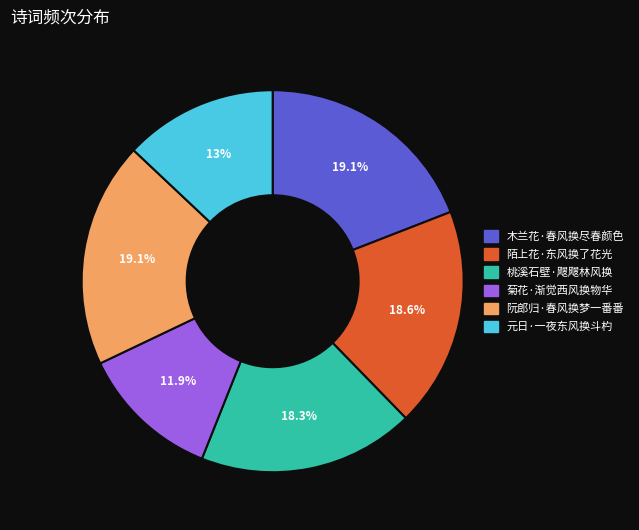

Approximately how many times larger is the value at 陌上花·东风换了花光 compared to 阮郎归·春风换梦一番番?

1.0